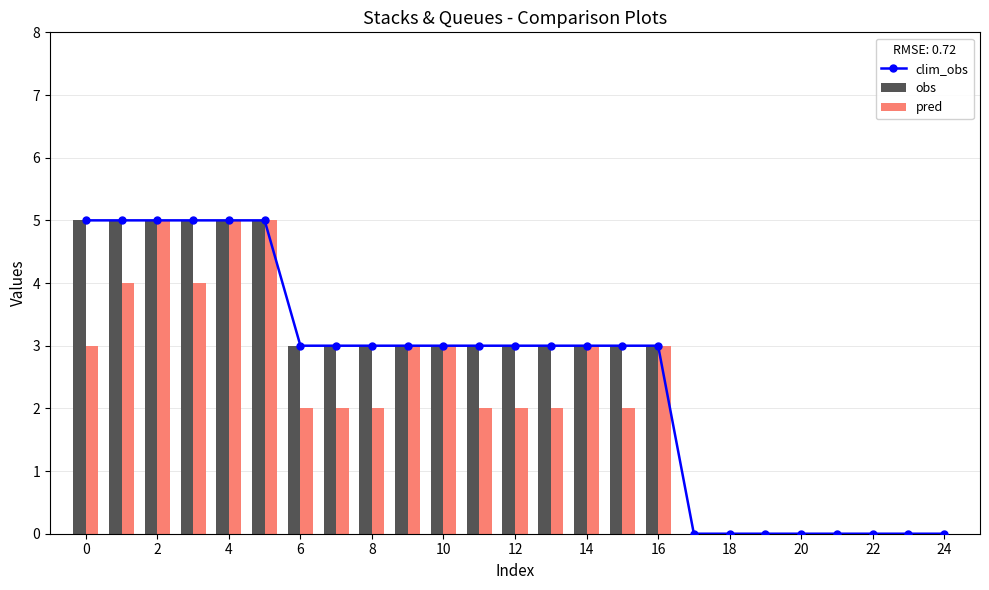

Reading left to right, what are all the values shown in this chart?

clim_obs: 5	5	5	5	5	5	3	3	3	3	3	3	3	3	3	3	3	0	0	0	0	0	0	0	0
obs: 5	5	5	5	5	5	3	3	3	3	3	3	3	3	3	3	3	0	0	0	0	0	0	0	0
pred: 3	4	5	4	5	5	2	2	2	3	3	2	2	2	3	2	3	0	0	0	0	0	0	0	0